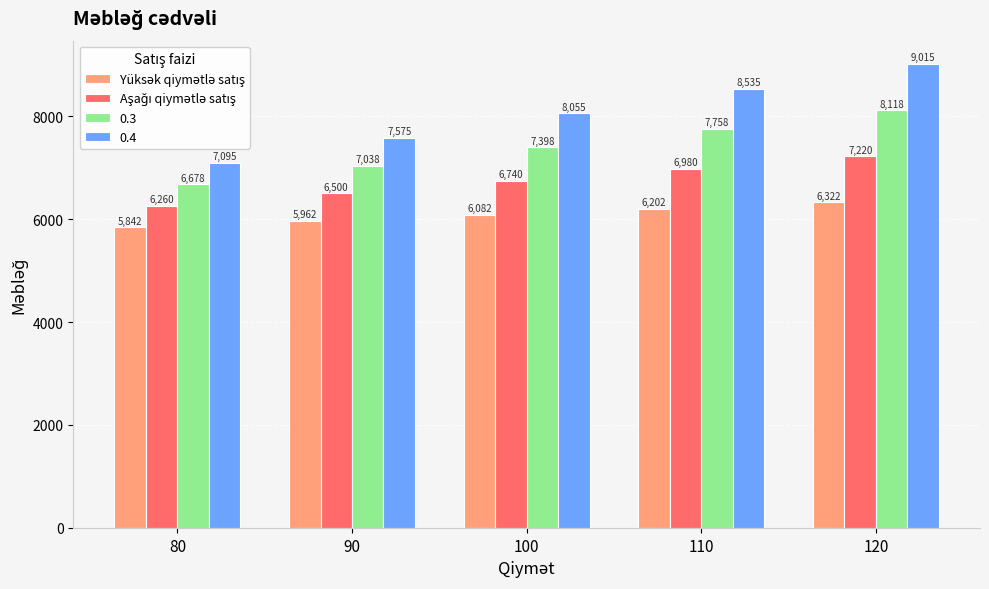

What is the approximate value of 0.4 at 110?

8535.0